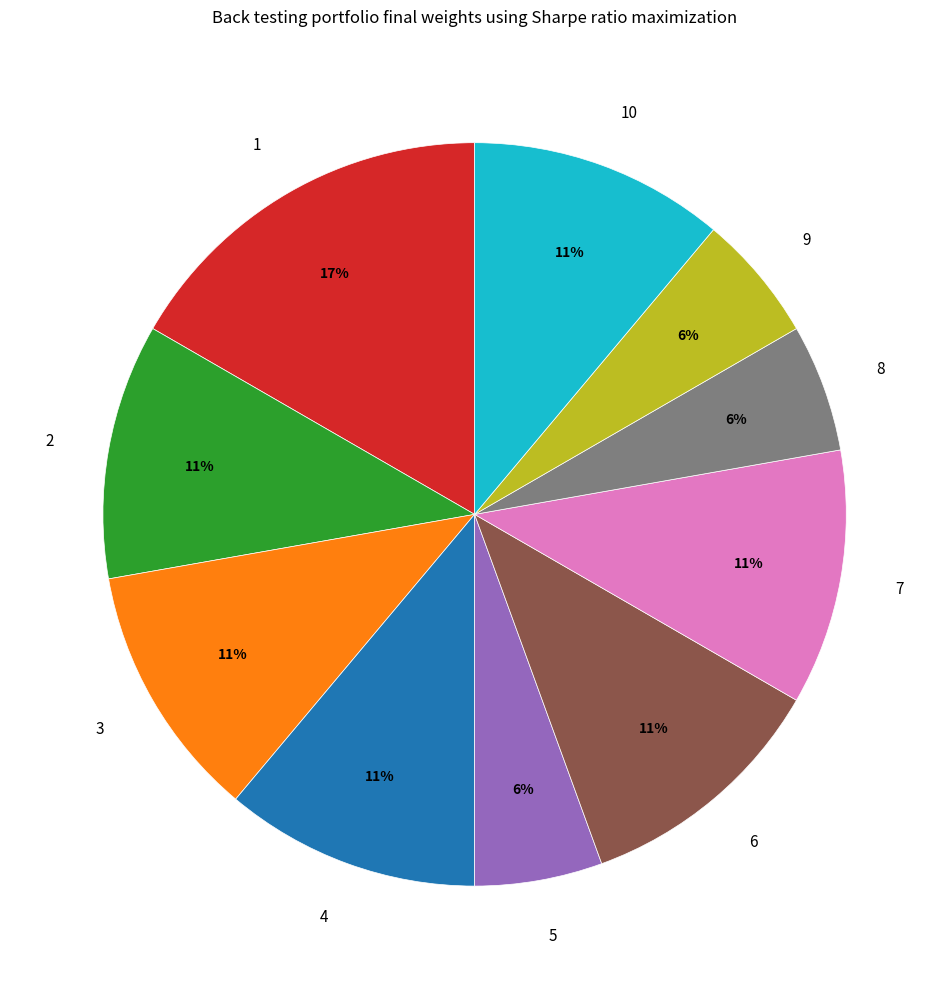

To the nearest percent, what is the combined percentage of 10 and 4?

22%